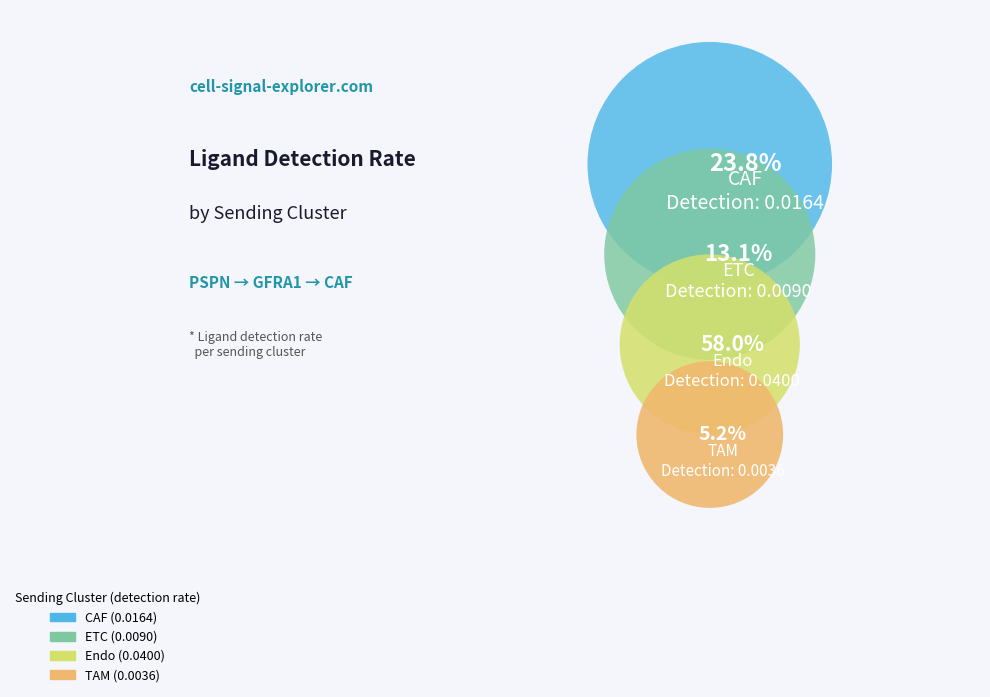

Does Endo represent more than half of the total?

Yes